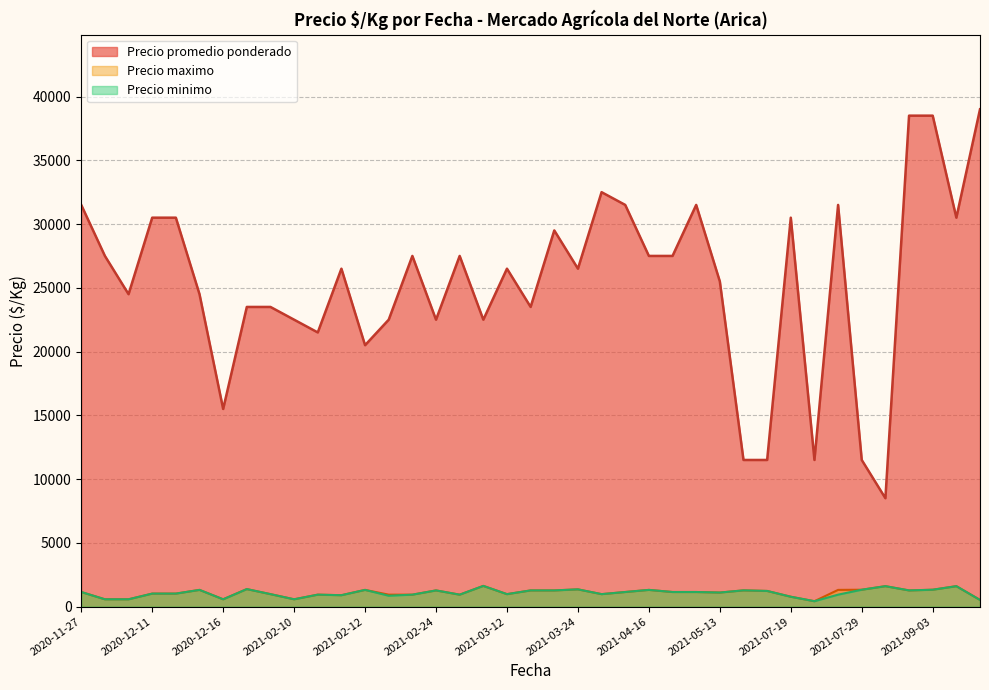

At which label does Precio promedio ponderado first exceed 26500?

2020-11-27